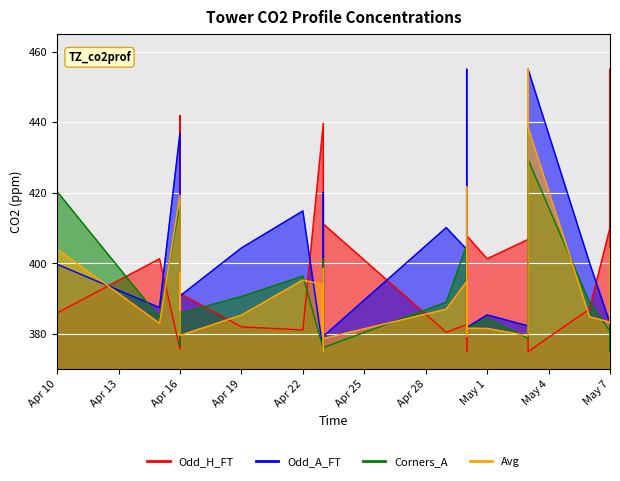

After their last crossing, which series has the higher values: Odd_Corners_A or Odd_H_FT?

Odd_H_FT